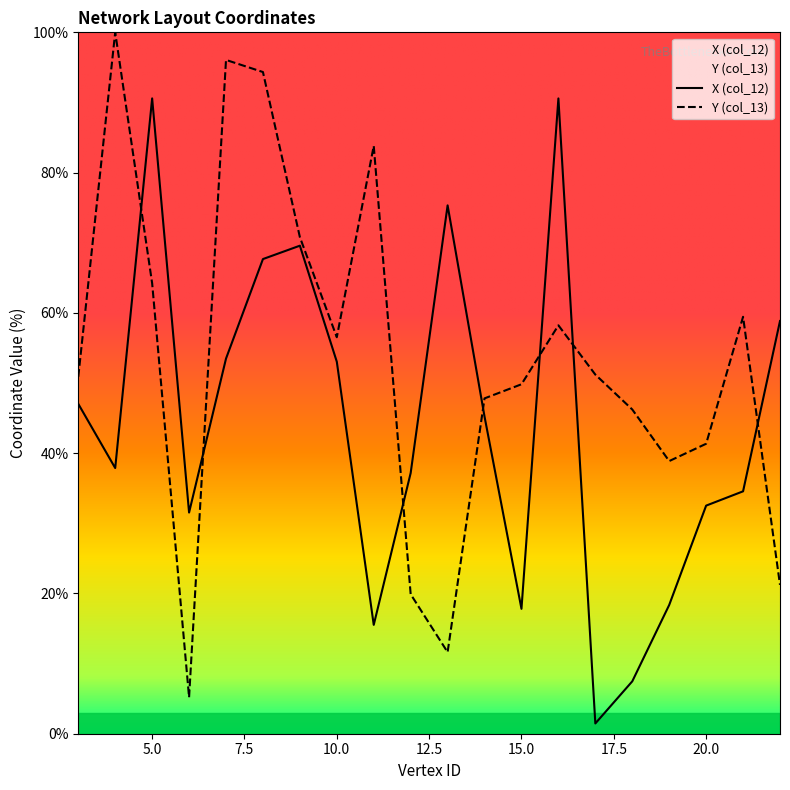

Which series changed the most between 10 and 14?

Y (col_13)